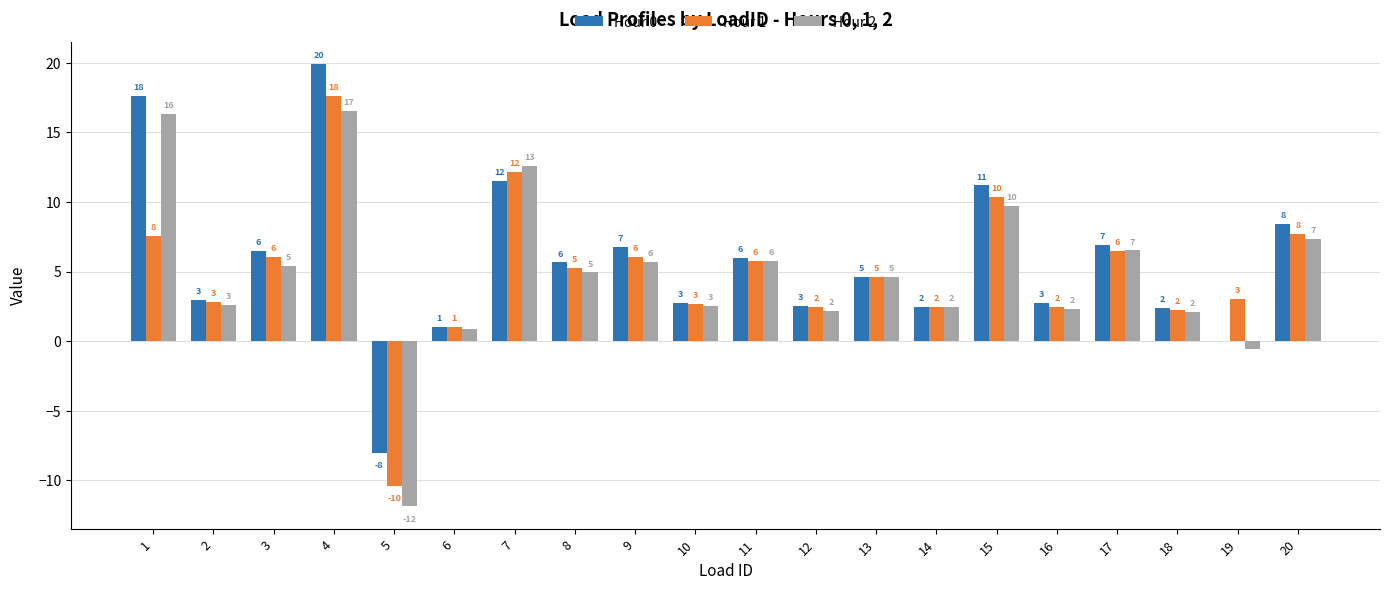

What are all the series names shown in the legend?

Hour 0, Hour 1, Hour 2